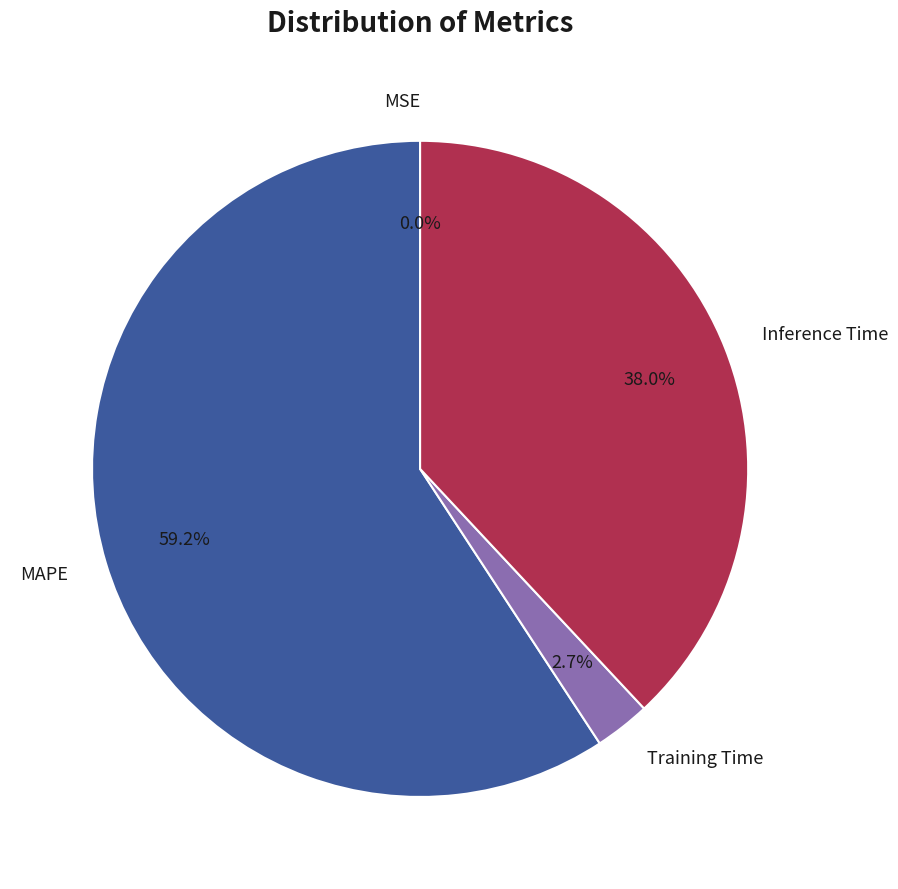

What percentage is the MAPE slice, to the nearest percent?

59%